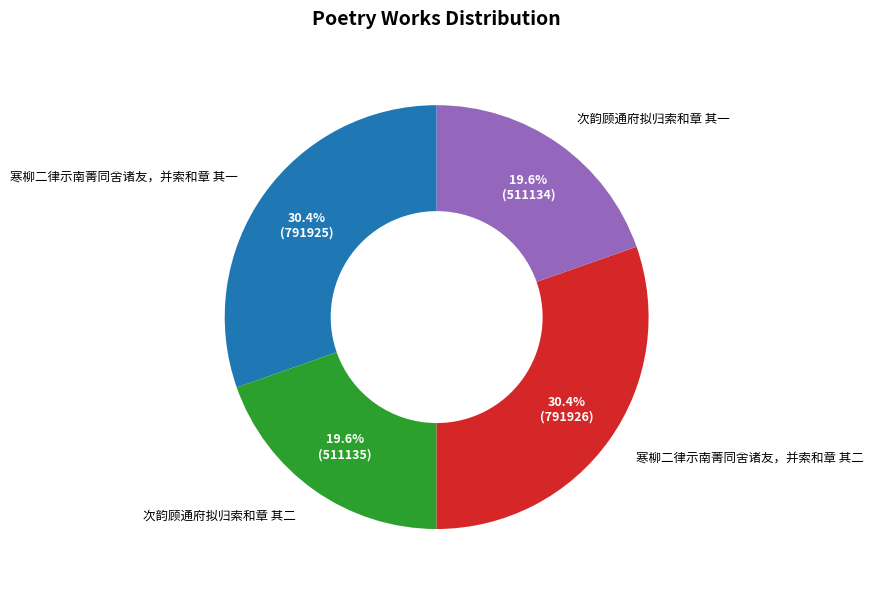

What percentage do 次韵顾通府拟归索和章 其二 and 次韵顾通府拟归索和章 其一 together represent?

39.2%